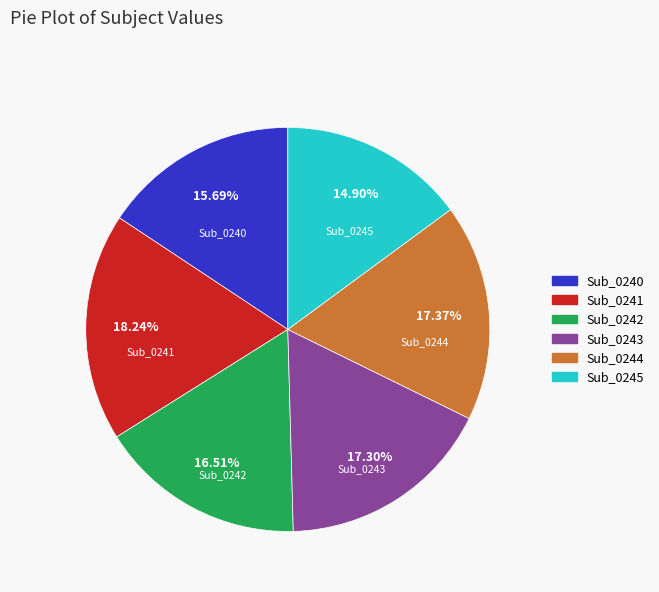

Does any single category account for the majority?

No